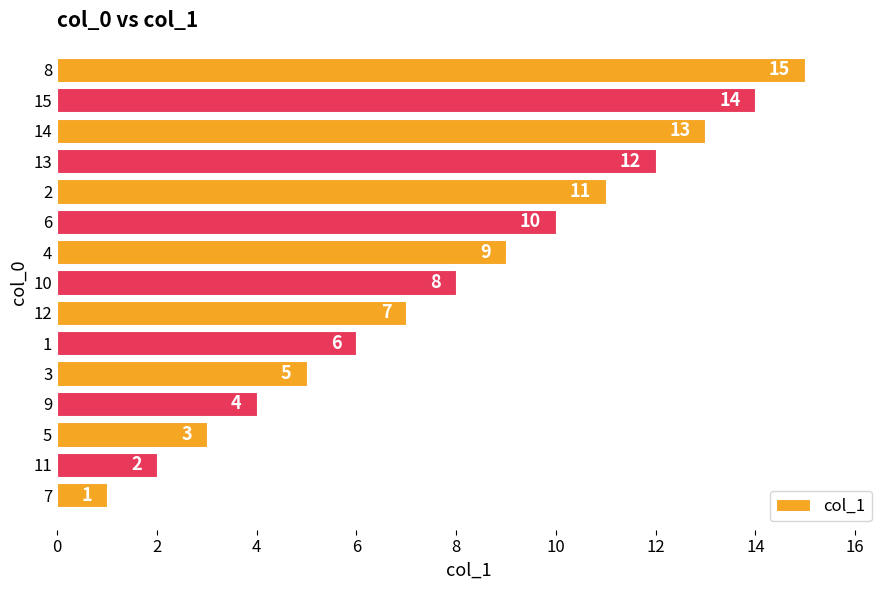

What is the greatest value displayed?

15